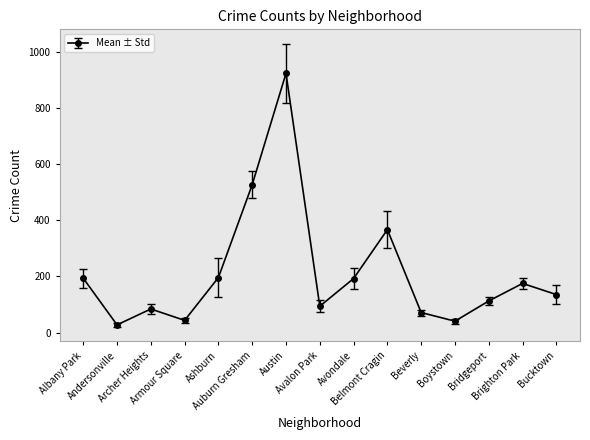

How many values are below 135?

7